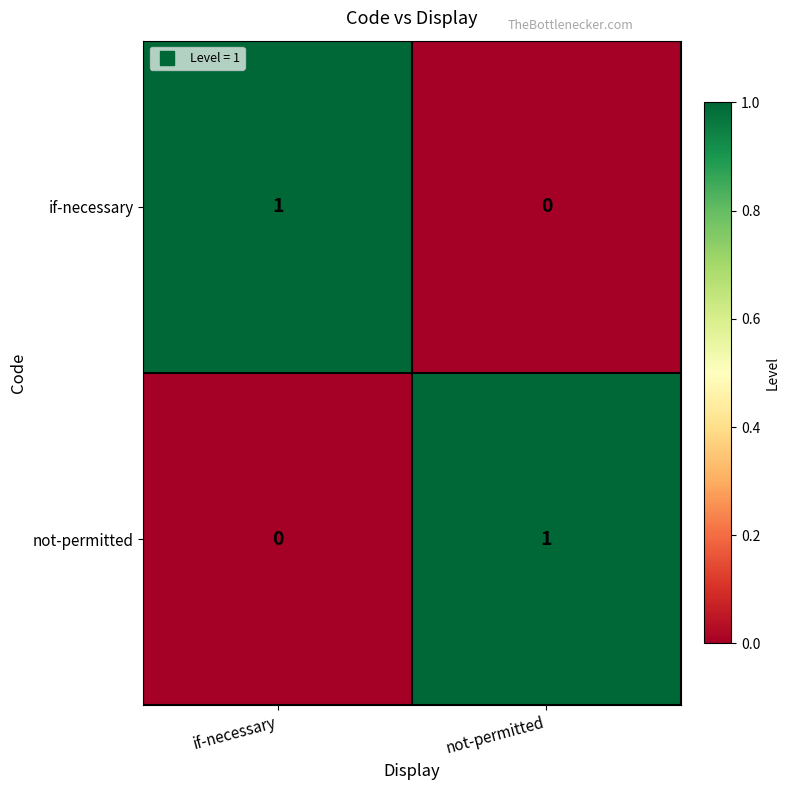

Count the number of data series in this chart.

2